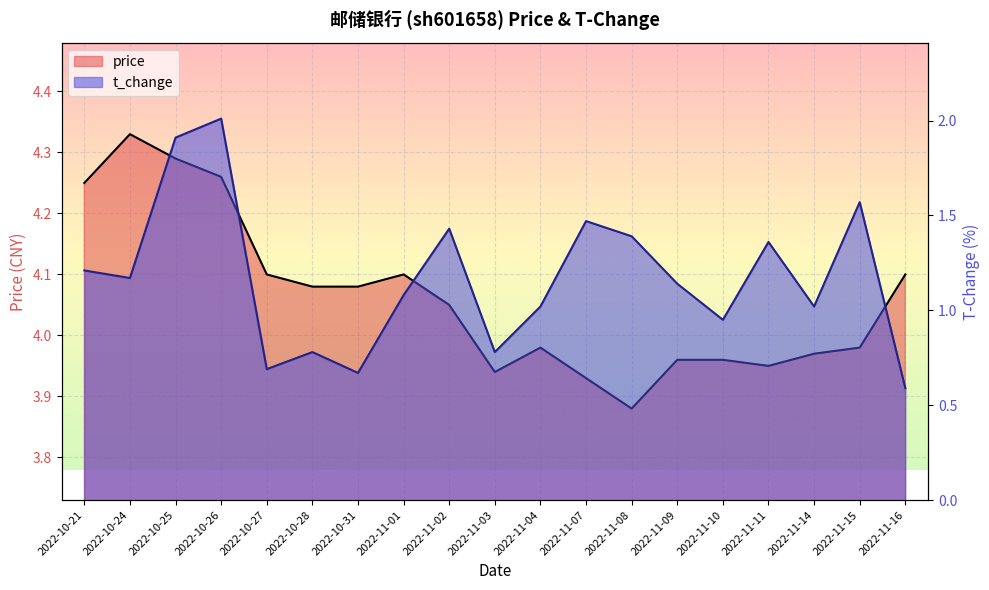

At which label does price reach its minimum?

2022-11-08